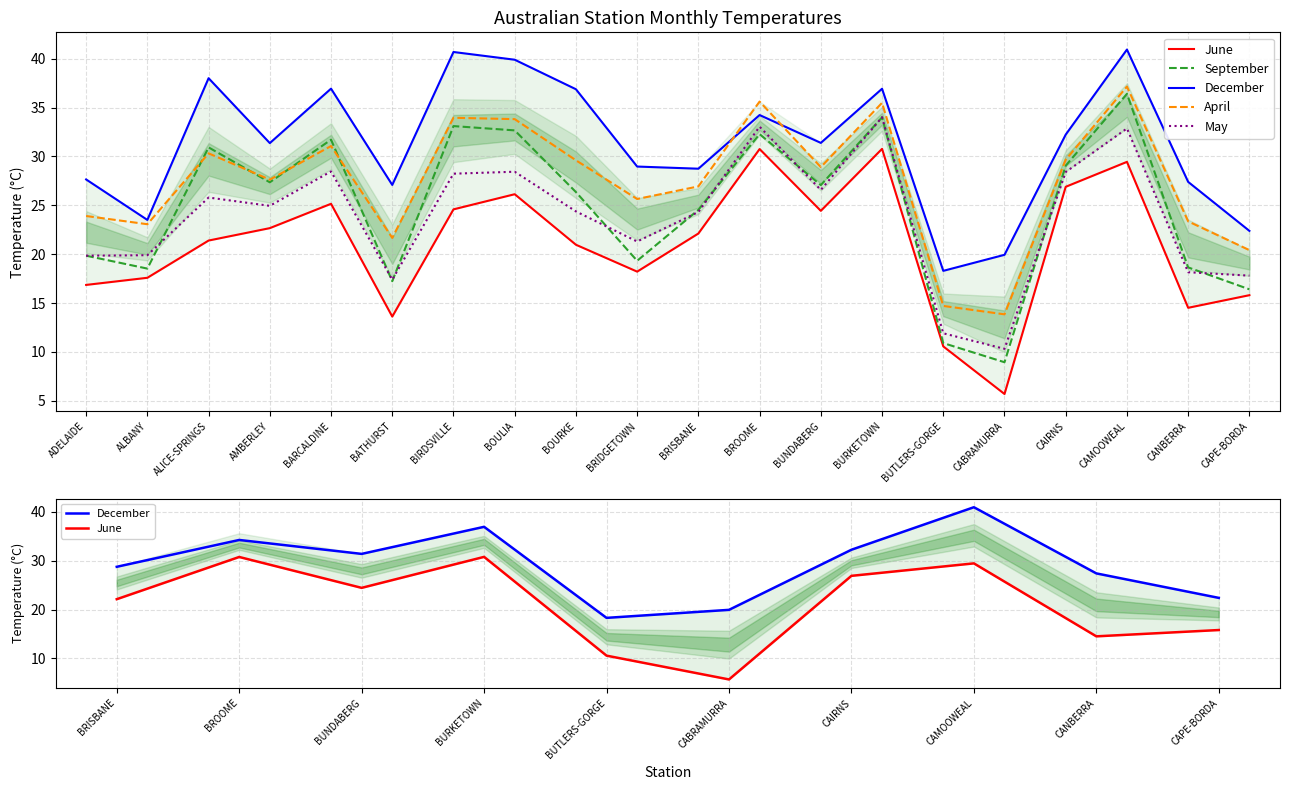

Is this an area chart (filled region under the line)?

No